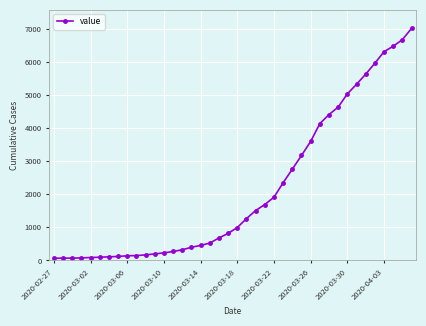

What is the average value?

2144